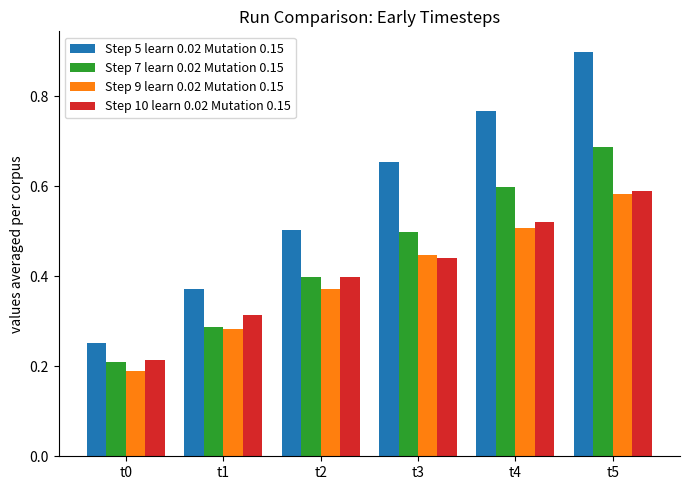

Which category has the lowest value in the Step 7 learn 0.02 Mutation 0.15 series?

t0